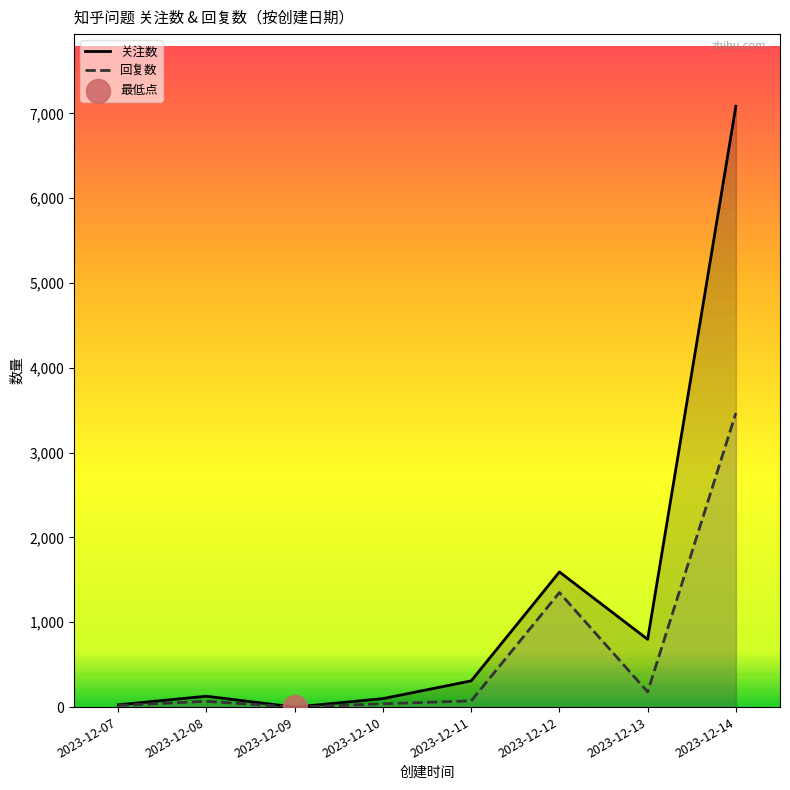

At how many categories does at least one series exceed 2467?

1